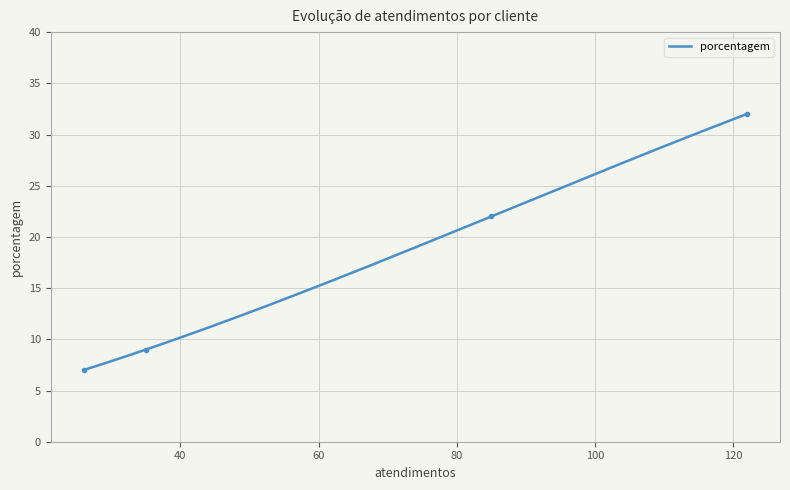

At which label is the value closest to 19?

85